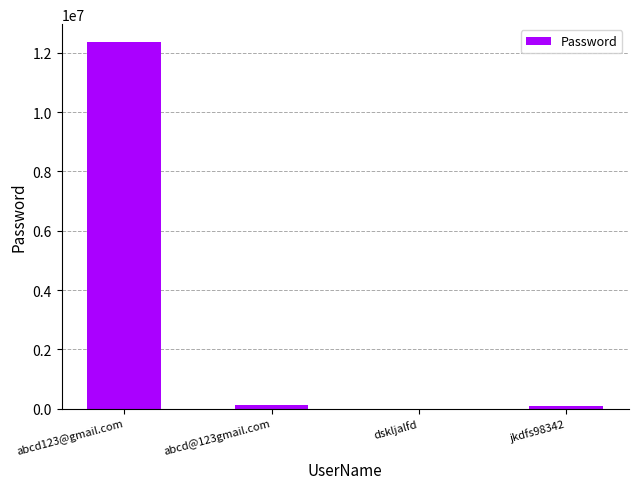

Which label corresponds to the largest value in the chart?

abcd123@gmail.com